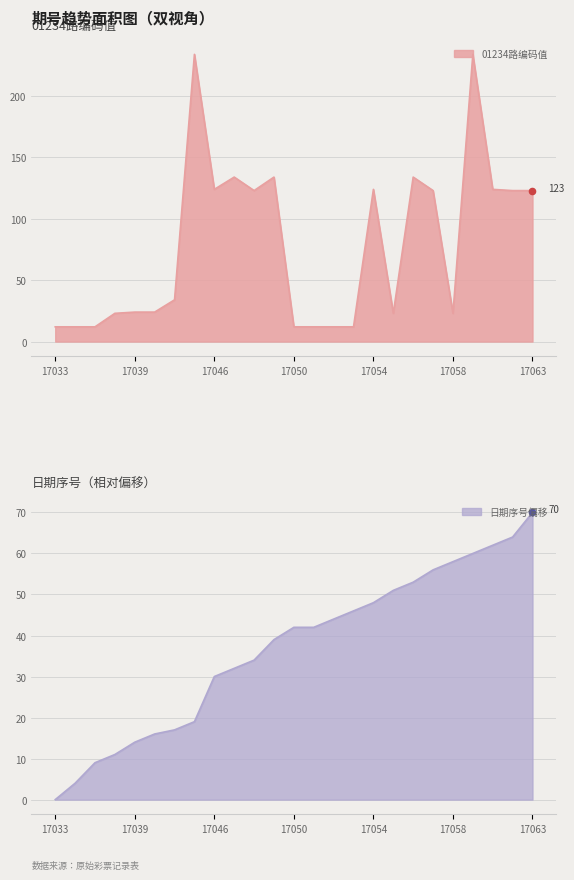

At which category is the sum across all series the highest?

17059